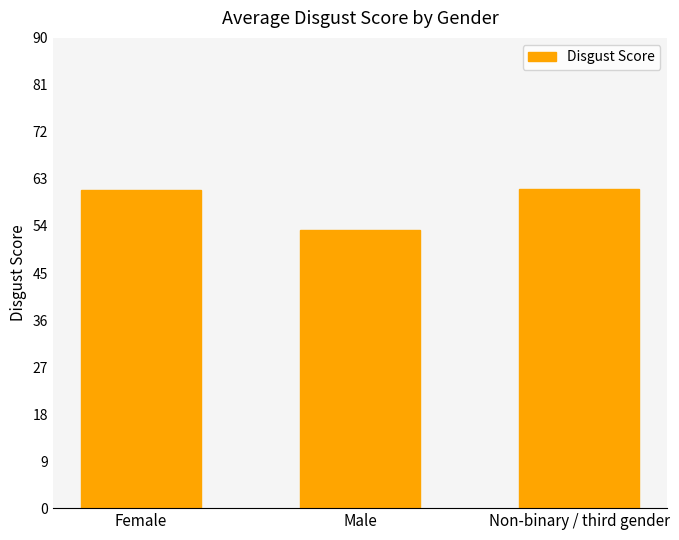

What is the label of the 2nd bar from the left?

Male